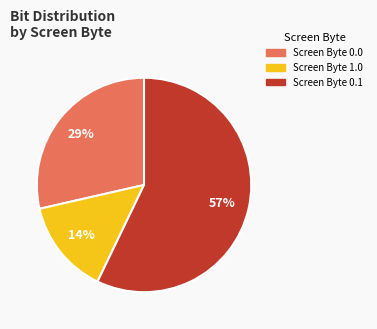

Is there a majority slice in this chart?

Yes